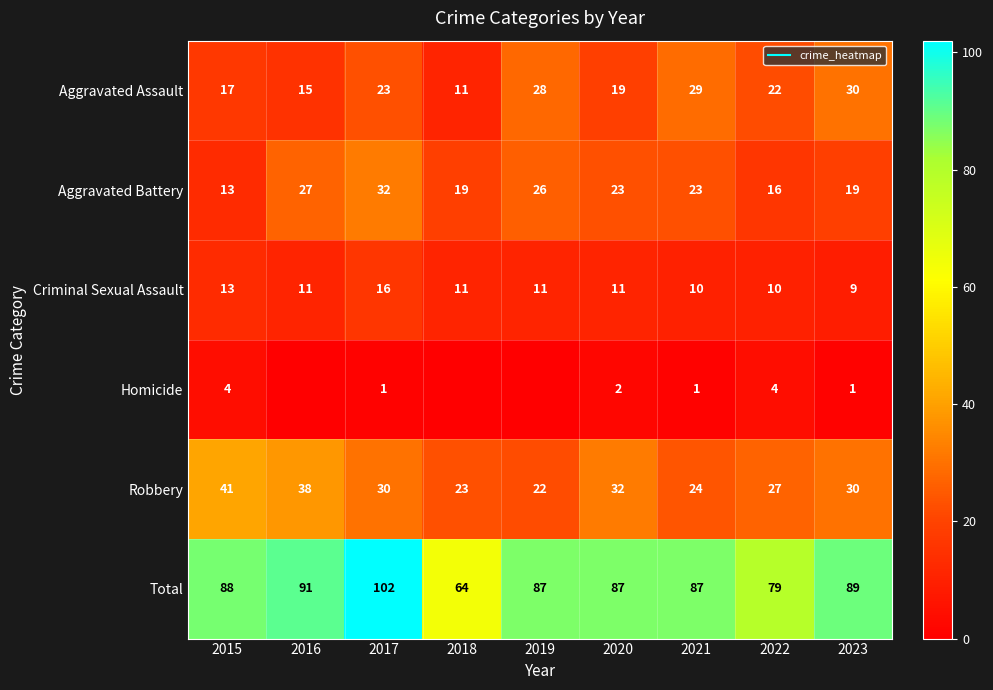

How many data points in Homicide are above 1?

3